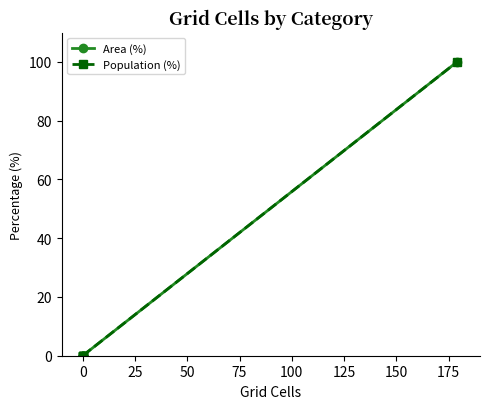

Which series has the largest total across all categories?

Area (%)